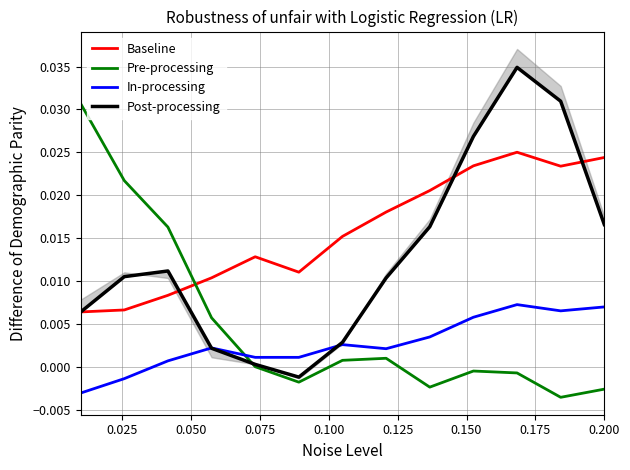

What is the sum of all Baseline values?

0.2